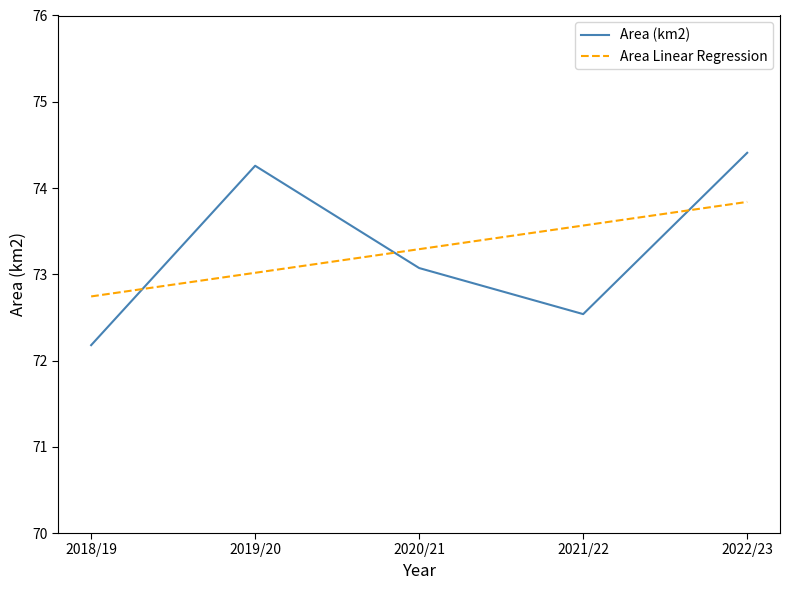

List the series in order of their peak value, highest first.

Area (km2), Area Linear Regression